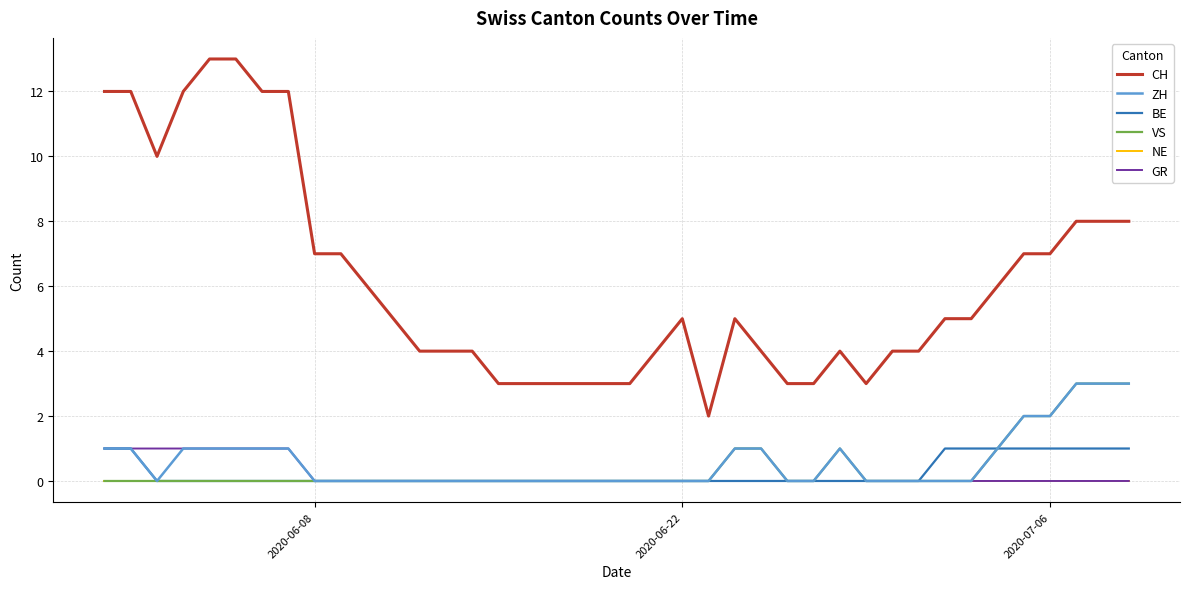

True or false: NE and CH cross at least once.

False